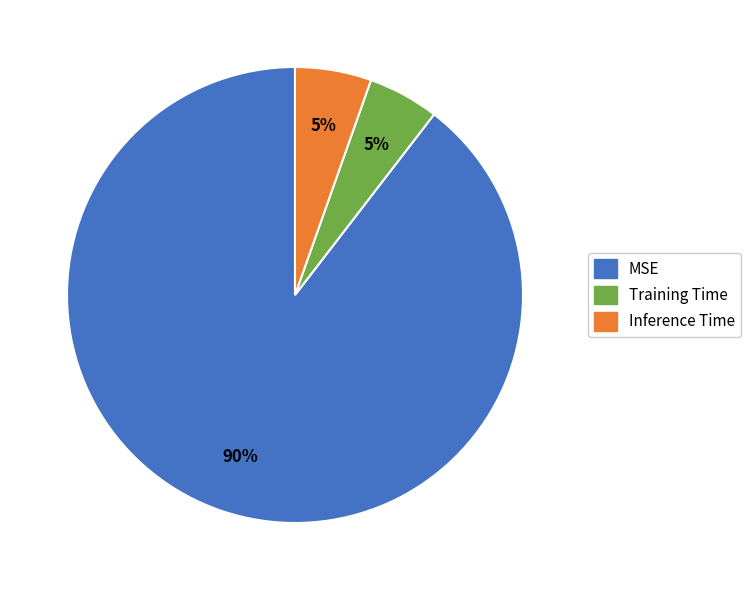

Is the sum of Training Time and MSE greater than half?

Yes